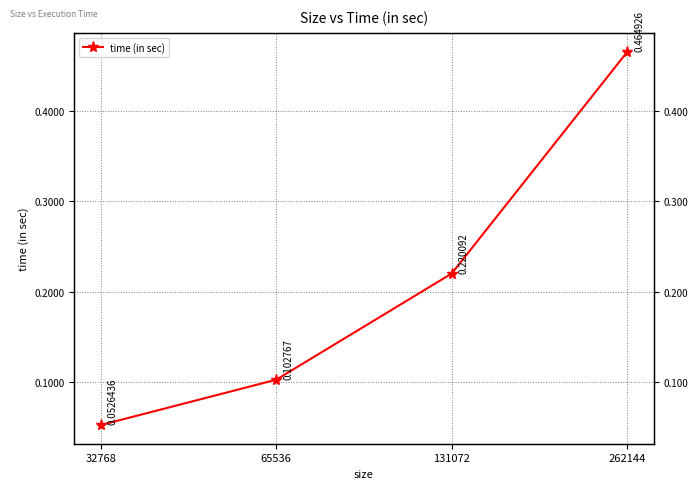

What is the smallest value displayed?

0.1